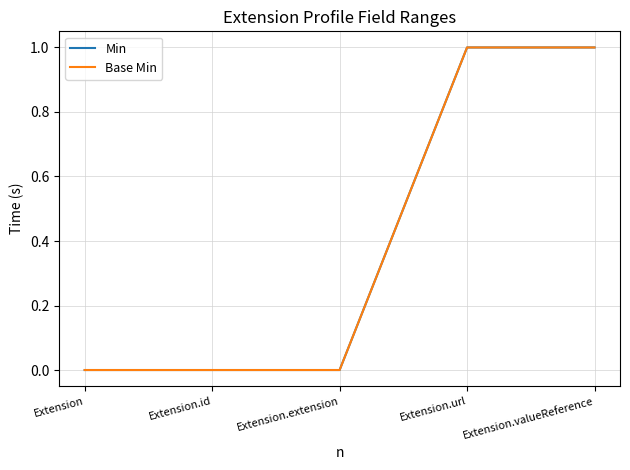

Does the chart have visible grid lines?

Yes